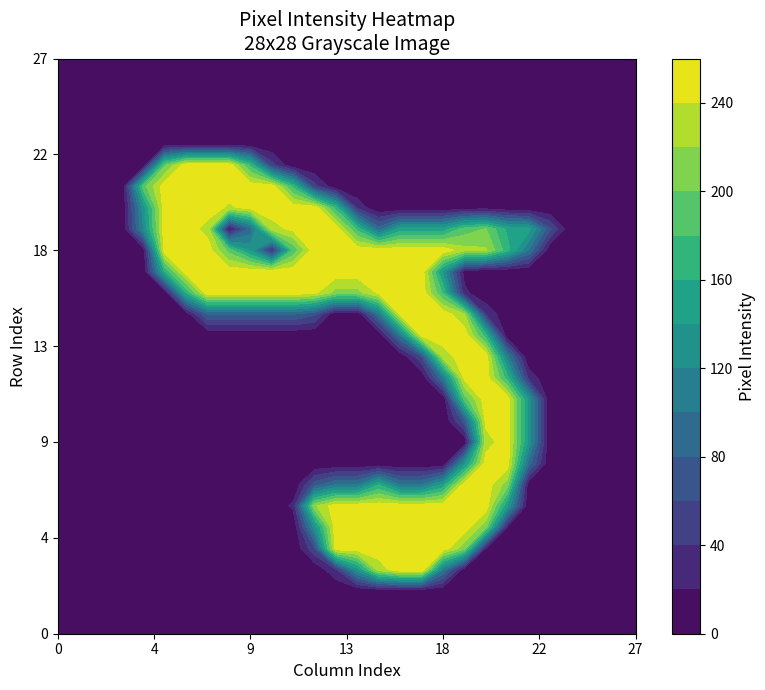

Rank the series at 22 from lowest to highest value.

0, 1, 2, 3, 4, 5, 6, 13, 14, 15, 16, 17, 20, 21, 22, 23, 24, 25, 26, 27, 7, 12, 8, 18, 9, 10, 11, 19